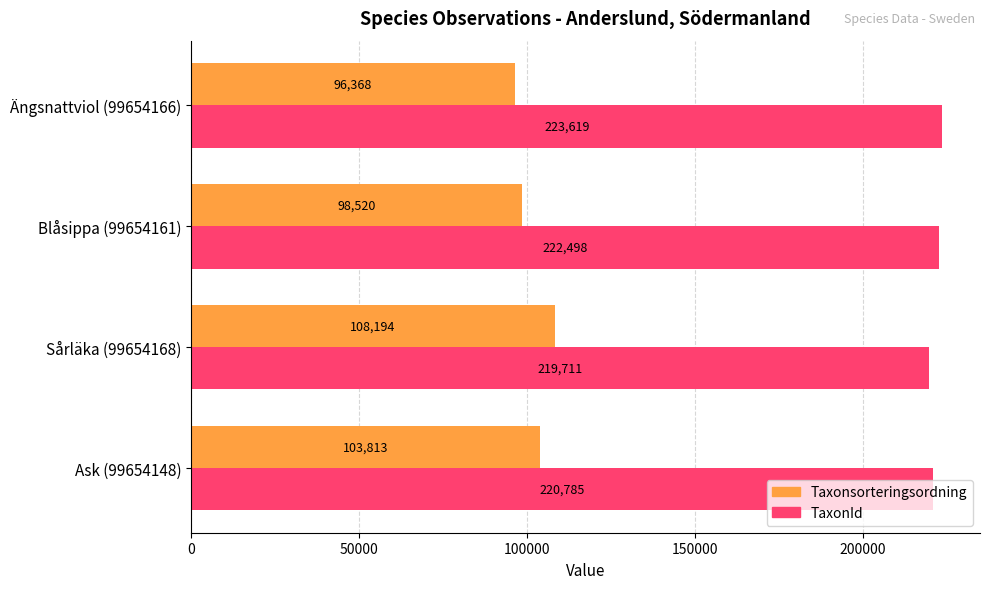

Which series has the largest total across all categories?

TaxonId